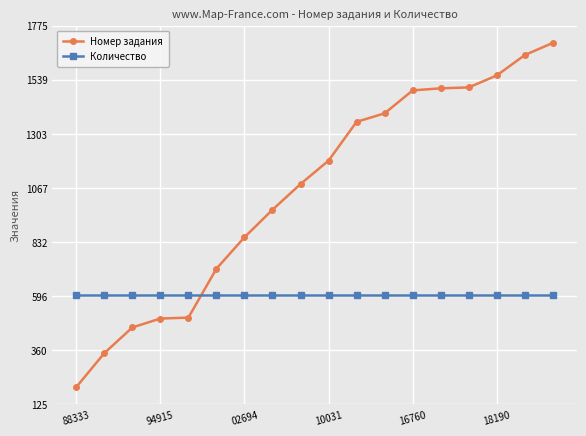

List the series in order of their overall mean, highest first.

Номер задания, Количество